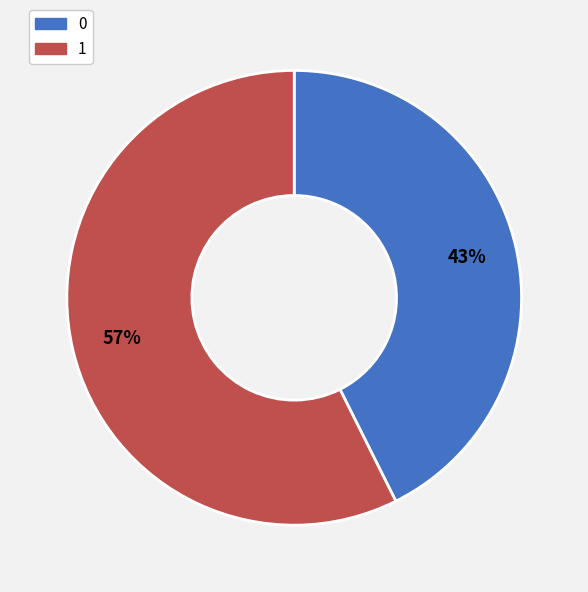

Is there any slice that represents more than half of the pie?

Yes